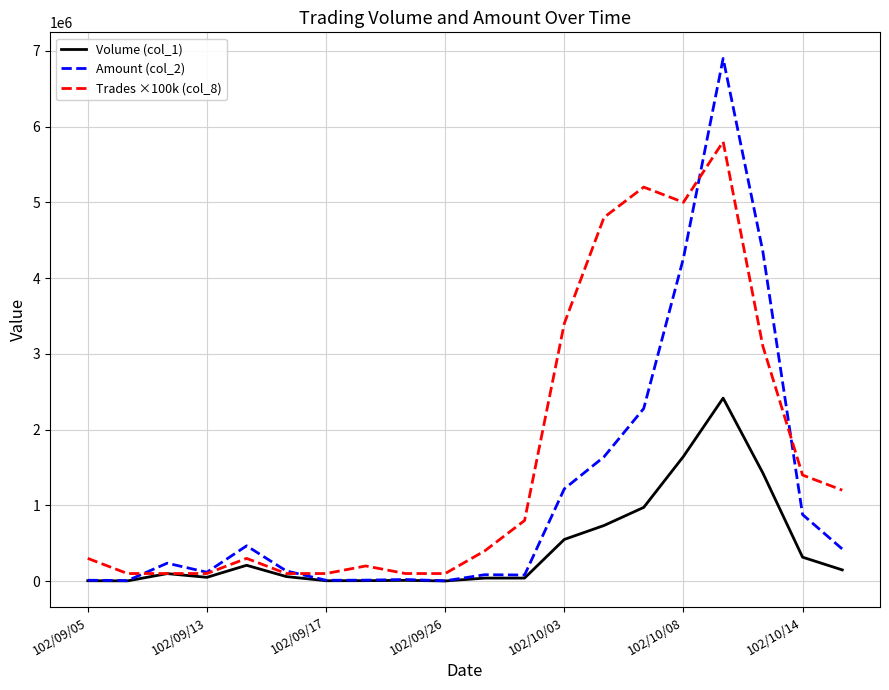

What is the greatest value displayed?

6898060